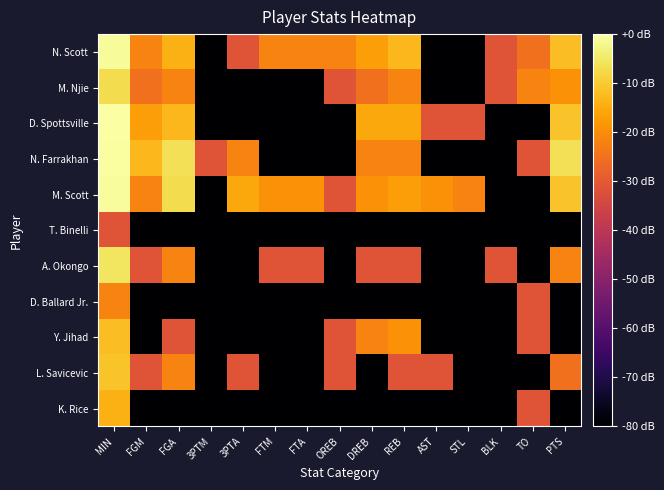

Reading right to left, transcribe all the data shown in this chart.

N. Scott: PTS=-12.0	TO=-25.1	BLK=-31.1	STL=-151.1	AST=-151.1	REB=-13.1	DREB=-17.1	OREB=-21.6	FTA=-21.6	FTM=-21.6	3PTA=-31.1	3PTM=-151.1	FGA=-14.2	FGM=-21.6	MIN=-1.0
M. Njie: PTS=-19.1	TO=-21.6	BLK=-31.1	STL=-151.1	AST=-151.1	REB=-21.6	DREB=-25.1	OREB=-31.1	FTA=-151.1	FTM=-151.1	3PTA=-151.1	3PTM=-151.1	FGA=-21.6	FGM=-25.1	MIN=-7.0
D. Spottsville: PTS=-11.1	TO=-151.1	BLK=-151.1	STL=-31.1	AST=-31.1	REB=-15.6	DREB=-15.6	OREB=-151.1	FTA=-151.1	FTM=-151.1	3PTA=-151.1	3PTM=-151.1	FGA=-13.1	FGM=-17.1	MIN=0.0
N. Farrakhan: PTS=-6.5	TO=-31.1	BLK=-151.1	STL=-151.1	AST=-151.1	REB=-21.6	DREB=-21.6	OREB=-151.1	FTA=-151.1	FTM=-151.1	3PTA=-21.6	3PTM=-31.1	FGA=-6.5	FGM=-13.1	MIN=-0.5
M. Scott: PTS=-11.1	TO=-151.1	BLK=-151.1	STL=-21.6	AST=-19.1	REB=-17.1	DREB=-19.1	OREB=-31.1	FTA=-19.1	FTM=-19.1	3PTA=-15.6	3PTM=-151.1	FGA=-7.0	FGM=-21.6	MIN=-0.8
T. Binelli: PTS=-151.1	TO=-151.1	BLK=-151.1	STL=-151.1	AST=-151.1	REB=-151.1	DREB=-151.1	OREB=-151.1	FTA=-151.1	FTM=-151.1	3PTA=-151.1	3PTM=-151.1	FGA=-151.1	FGM=-151.1	MIN=-31.1
A. Okongo: PTS=-21.6	TO=-151.1	BLK=-31.1	STL=-151.1	AST=-151.1	REB=-31.1	DREB=-31.1	OREB=-151.1	FTA=-31.1	FTM=-31.1	3PTA=-151.1	3PTM=-151.1	FGA=-21.6	FGM=-31.1	MIN=-5.6
D. Ballard Jr.: PTS=-151.1	TO=-31.1	BLK=-151.1	STL=-151.1	AST=-151.1	REB=-151.1	DREB=-151.1	OREB=-151.1	FTA=-151.1	FTM=-151.1	3PTA=-151.1	3PTM=-151.1	FGA=-151.1	FGM=-151.1	MIN=-21.6
Y. Jihad: PTS=-151.1	TO=-31.1	BLK=-151.1	STL=-151.1	AST=-151.1	REB=-19.1	DREB=-21.6	OREB=-31.1	FTA=-151.1	FTM=-151.1	3PTA=-151.1	3PTM=-151.1	FGA=-31.1	FGM=-151.1	MIN=-12.0
L. Savicevic: PTS=-25.1	TO=-151.1	BLK=-151.1	STL=-151.1	AST=-31.1	REB=-31.1	DREB=-151.1	OREB=-31.1	FTA=-151.1	FTM=-151.1	3PTA=-31.1	3PTM=-151.1	FGA=-21.6	FGM=-31.1	MIN=-11.1
K. Rice: PTS=-151.1	TO=-31.1	BLK=-151.1	STL=-151.1	AST=-151.1	REB=-151.1	DREB=-151.1	OREB=-151.1	FTA=-151.1	FTM=-151.1	3PTA=-151.1	3PTM=-151.1	FGA=-151.1	FGM=-151.1	MIN=-14.2